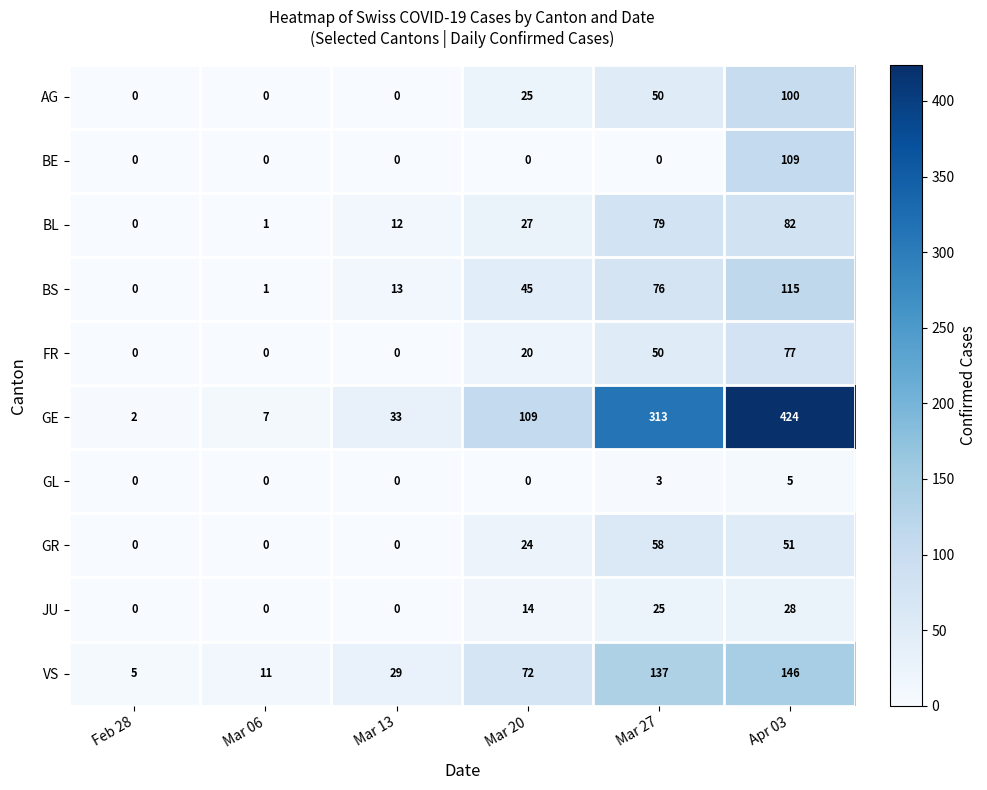

Which series changed the most between Feb 28 and Mar 27?

GE